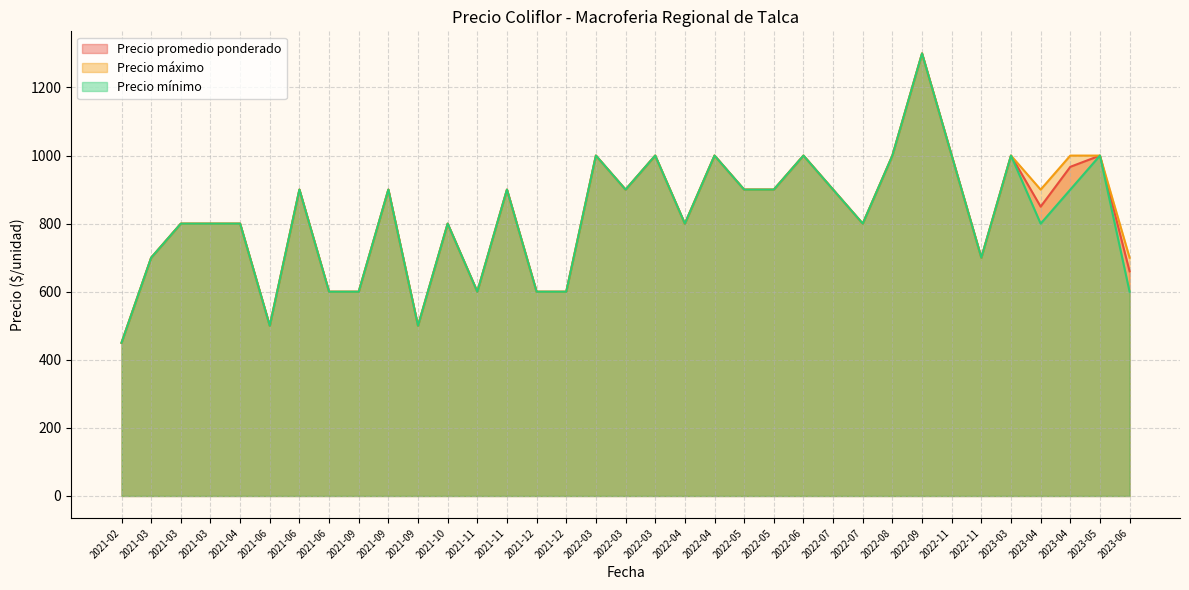

True or false: Precio promedio ponderado has a value of 600 at 2021-06.

True